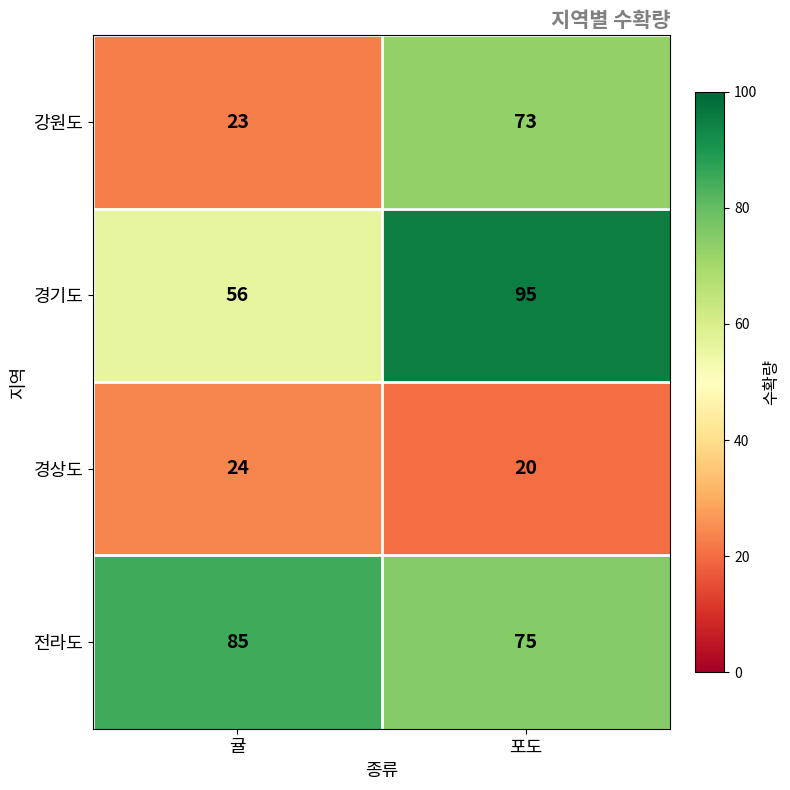

Reading left to right, extract all data points from this chart.

강원도: 23	73
경기도: 56	95
경상도: 24	20
전라도: 85	75